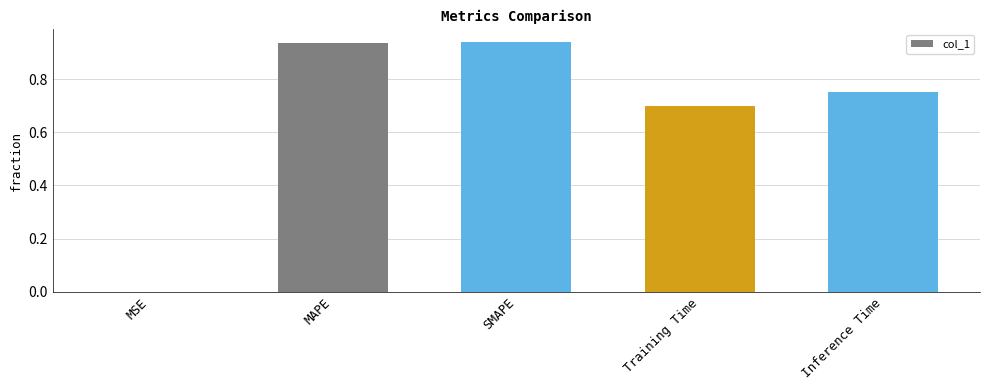

What is the difference between the values at Training Time and MAPE?

0.2